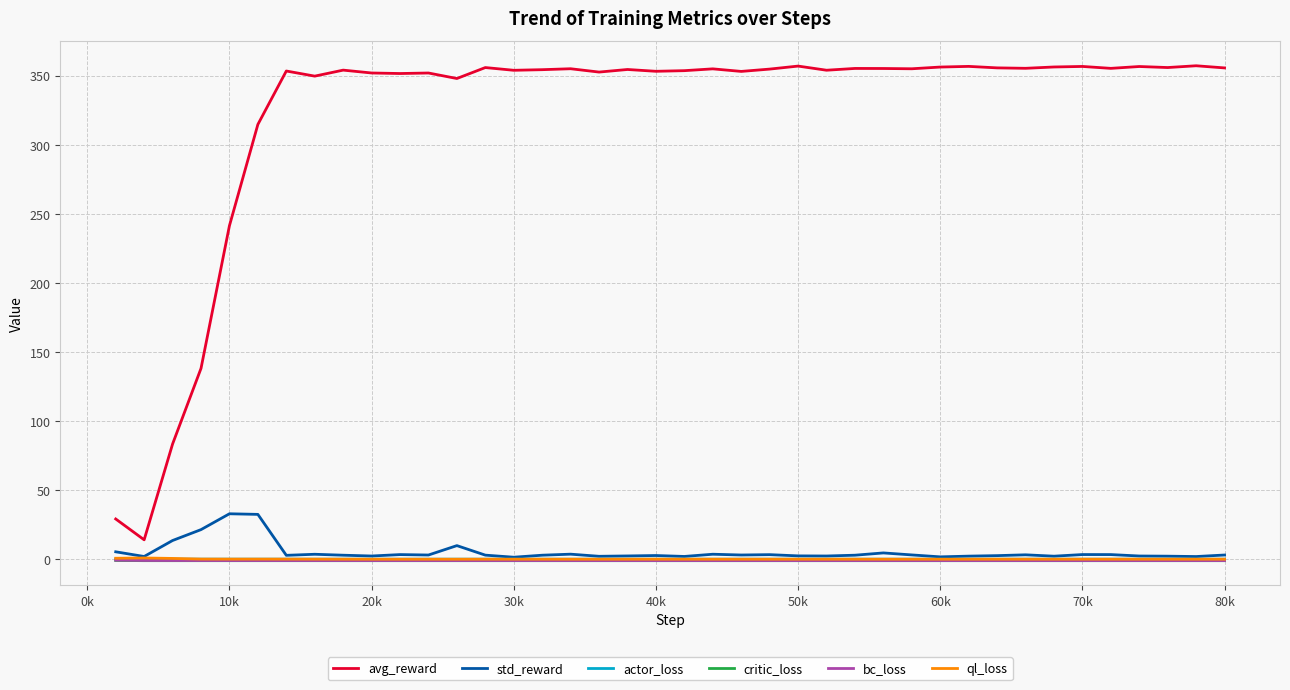

What is the sum of all actor_loss values?

3.5